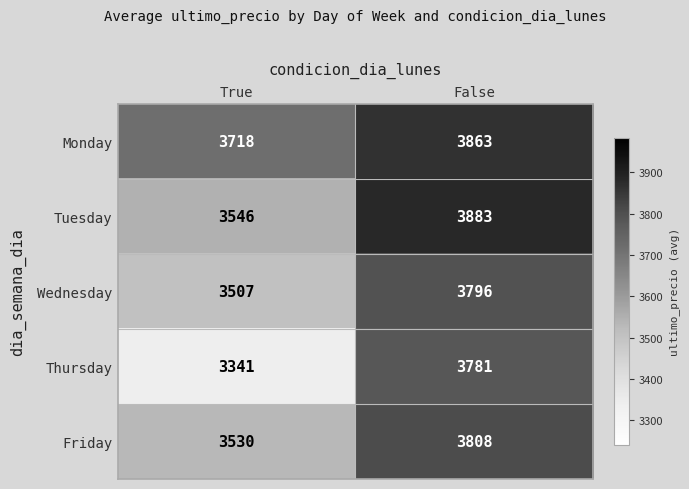

What is the minimum value for Monday?

3718